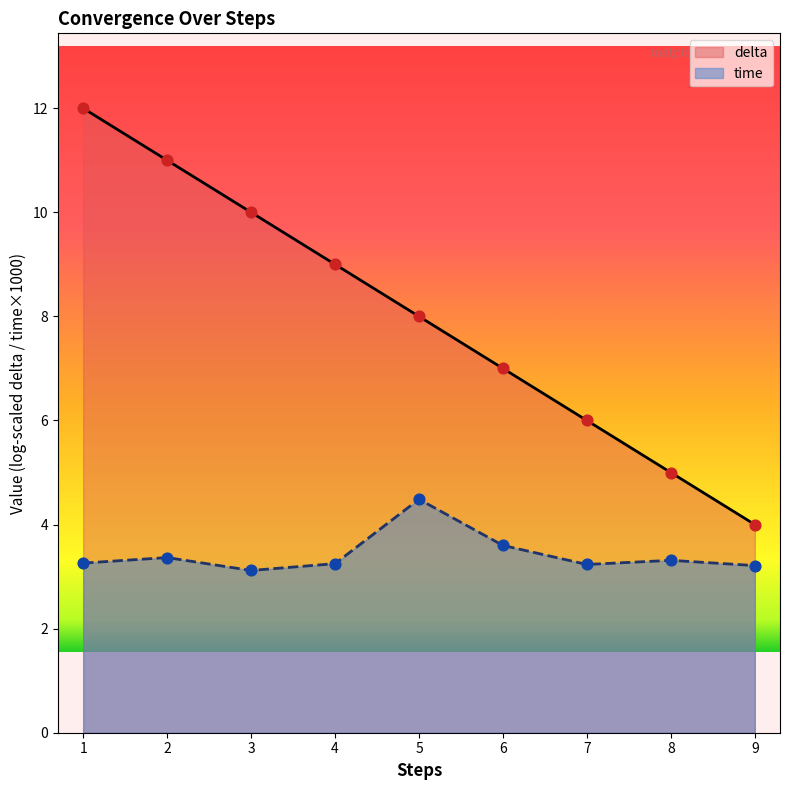

Approximately how many times larger is the value at 2 compared to 3?

1.1